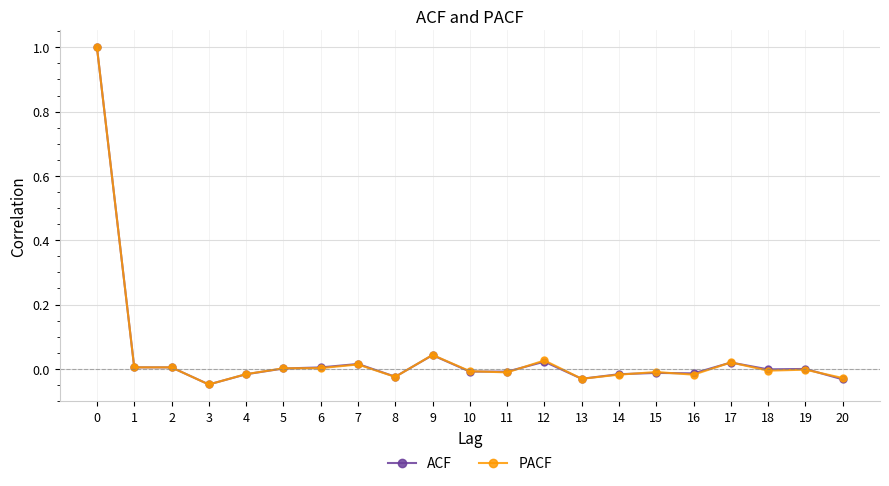

How many lines are shown in the chart?

2